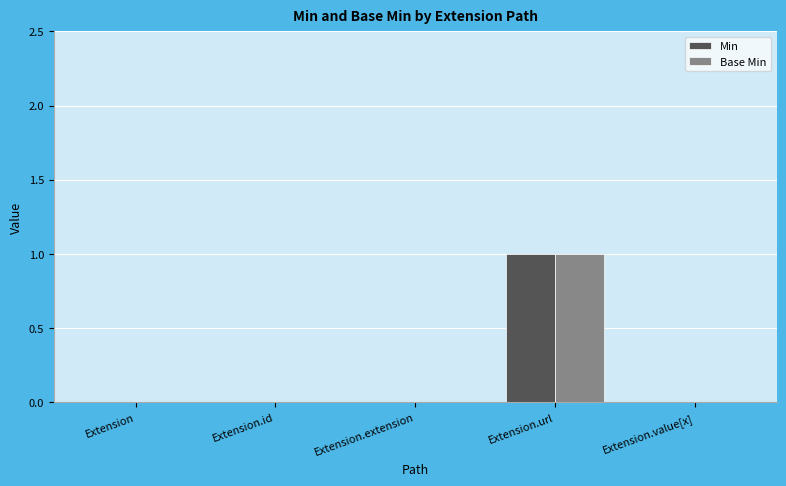

Is the value of Base Min at Extension.extension greater than the value of Min at Extension.url?

No